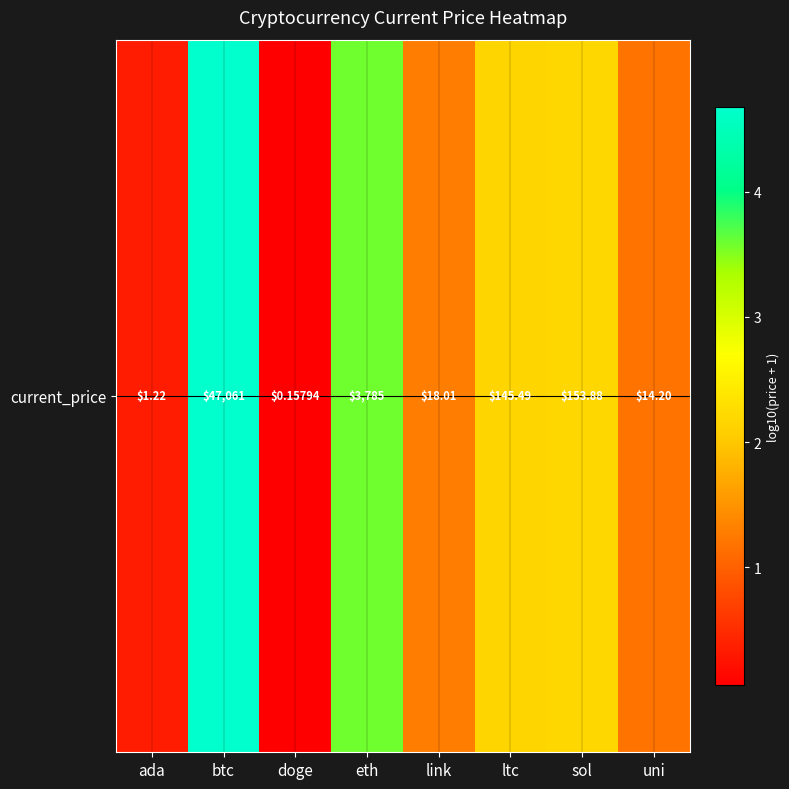

Reading left to right, list all the values displayed in this chart.

ada=0.3	btc=4.7	doge=0.1	eth=3.6	link=1.3	ltc=2.2	sol=2.2	uni=1.2